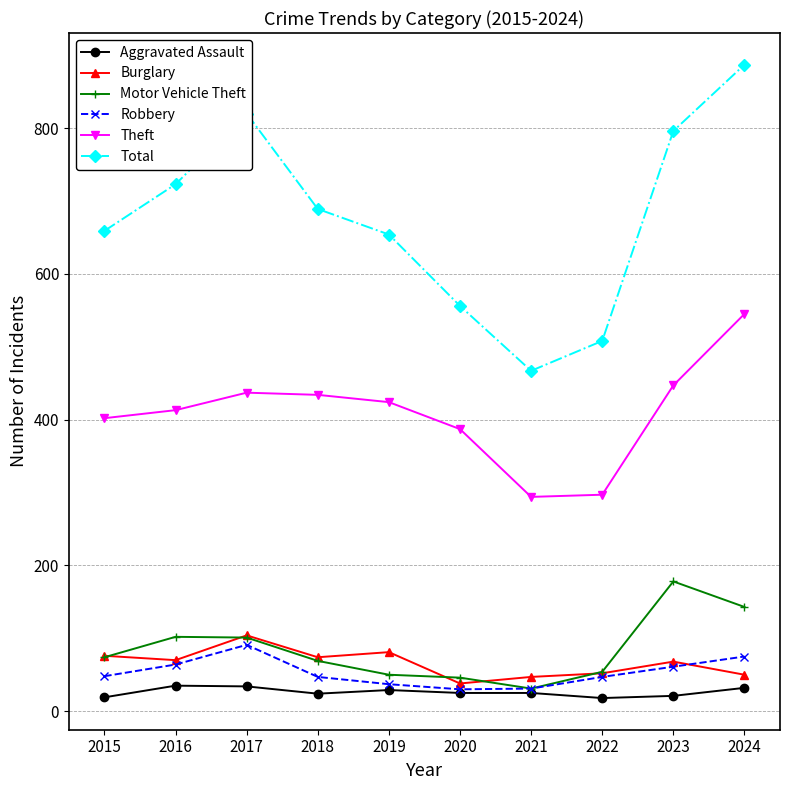

What is the total value across all series at 2015?

1278